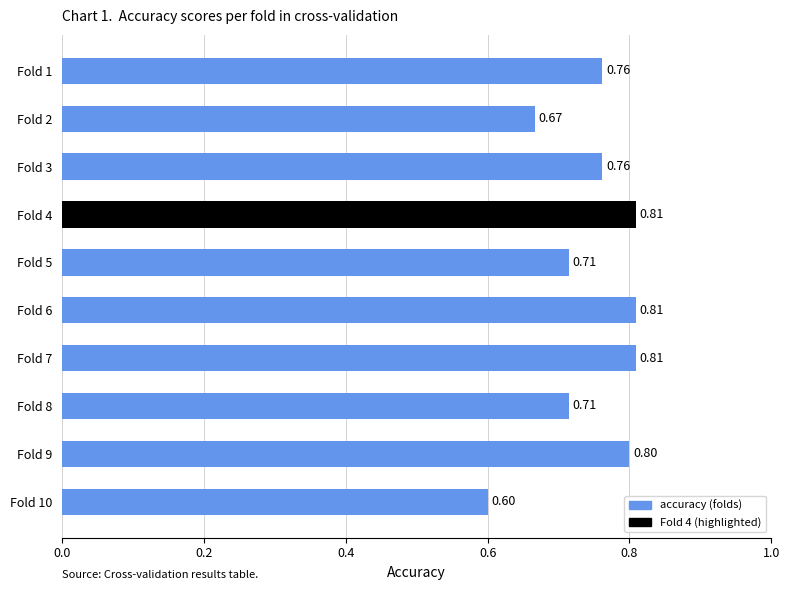

Between Fold 2 and Fold 8, which is larger?

Fold 8